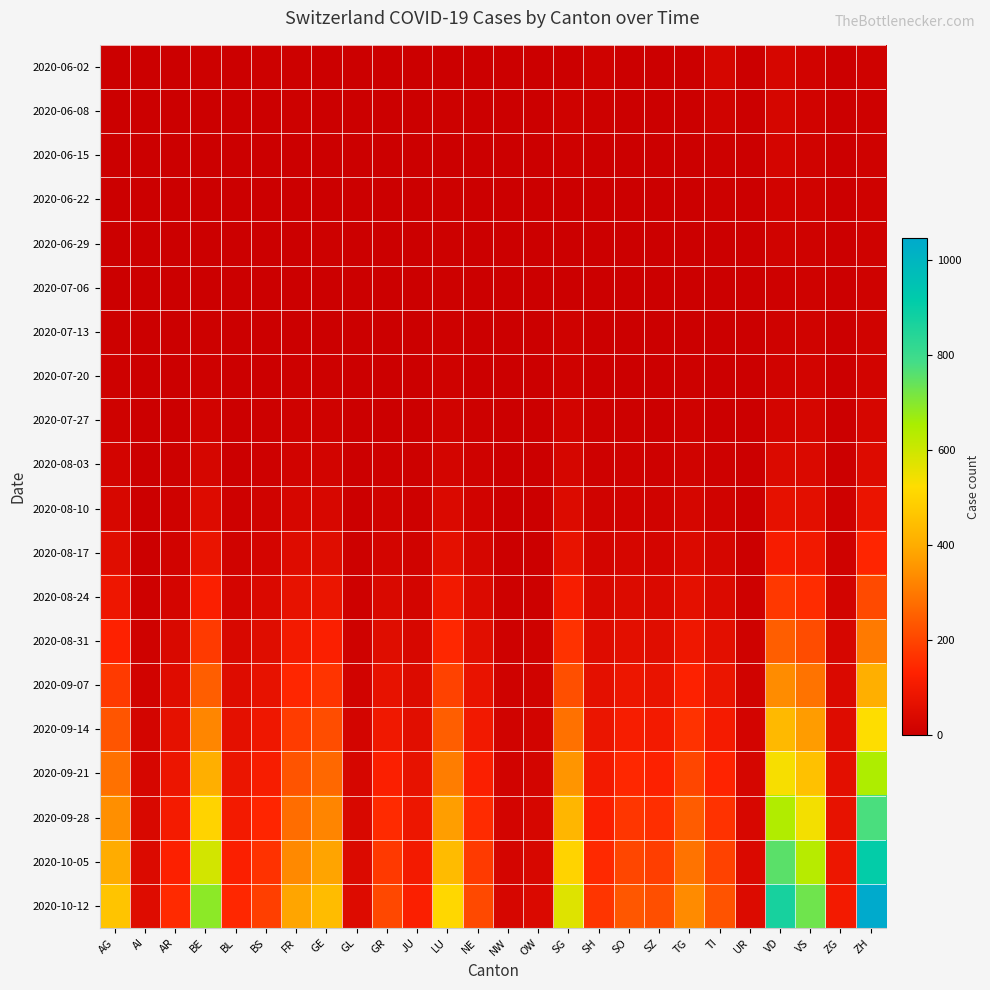

Rank the series by their maximum value, from highest to lowest.

2020-10-12, 2020-10-05, 2020-09-28, 2020-09-21, 2020-09-14, 2020-09-07, 2020-08-31, 2020-08-24, 2020-08-17, 2020-08-10, 2020-08-03, 2020-06-02, 2020-07-27, 2020-06-08, 2020-06-15, 2020-07-20, 2020-06-22, 2020-06-29, 2020-07-13, 2020-07-06